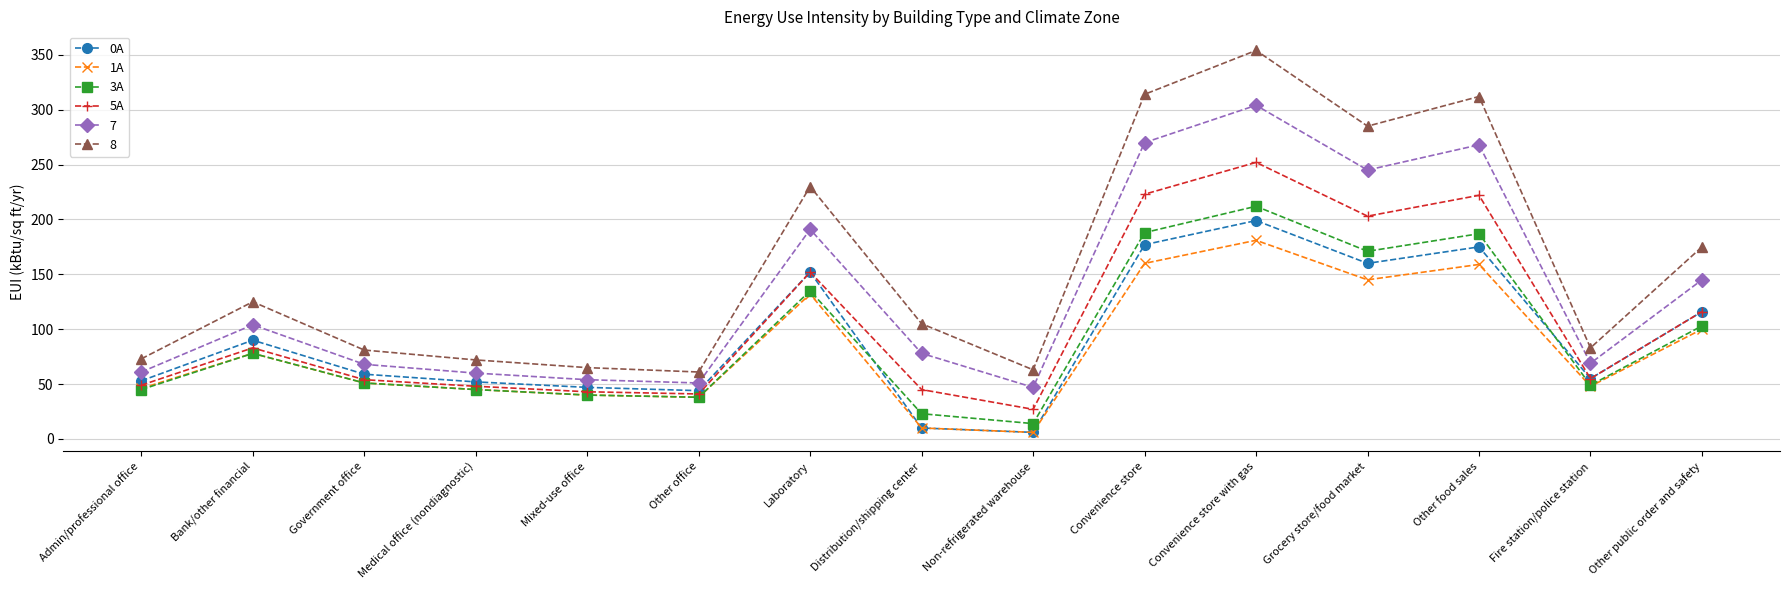

Which series changed the most between Admin/professional office and Other food sales?

8